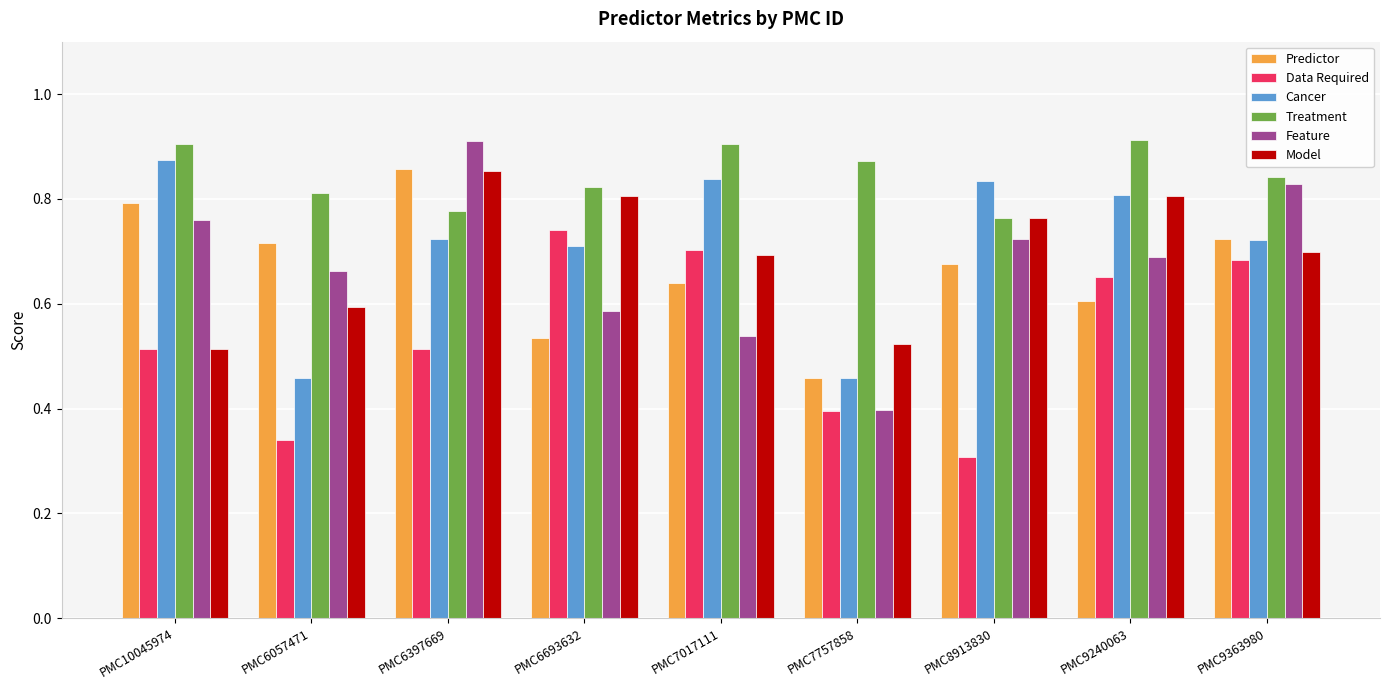

How many data points does each series have?

9